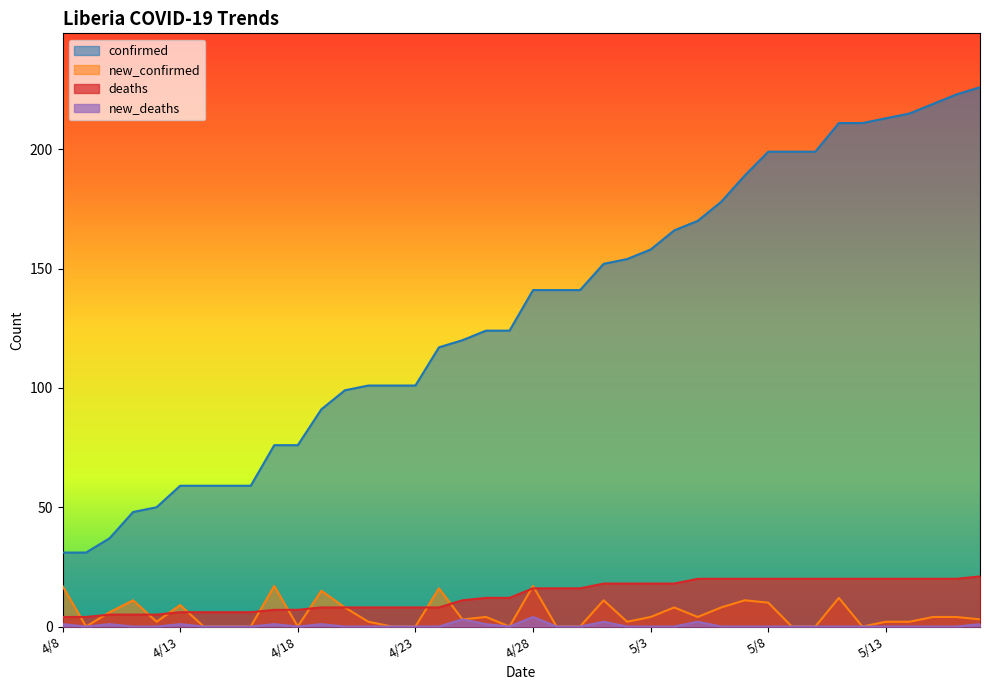

True or false: deaths and new_deaths intersect in this chart.

False